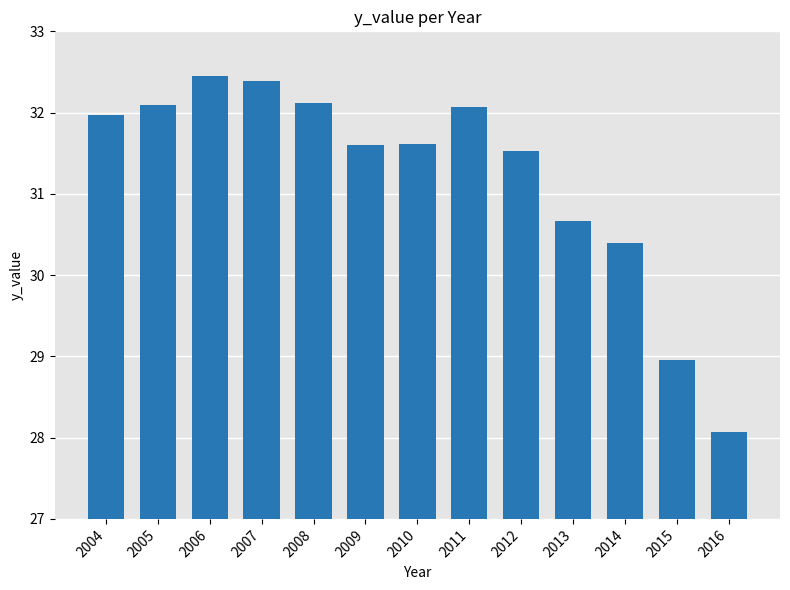

Reading left to right, extract all data points from this chart.

32.0	32.1	32.5	32.4	32.1	31.6	31.6	32.1	31.5	30.7	30.4	29.0	28.1